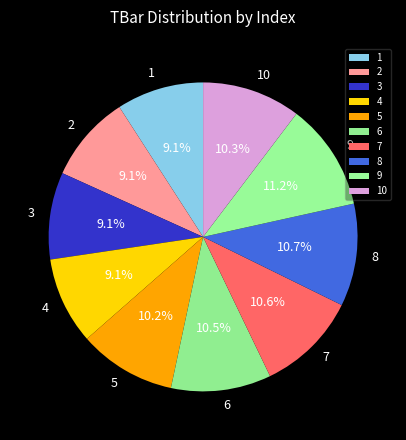

How much of the chart is everything except 8?

89.3%